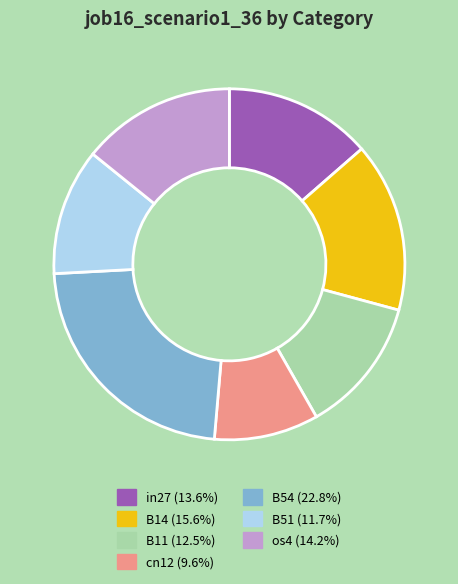

Between B54 and B51, which is larger?

B54